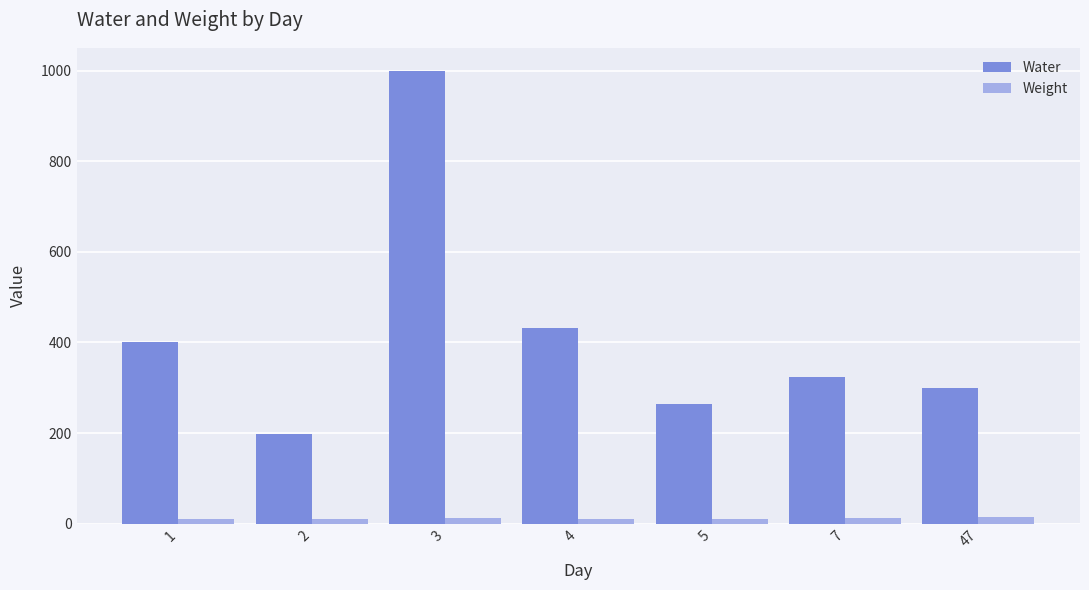

Which series has the widest spread of values?

Water